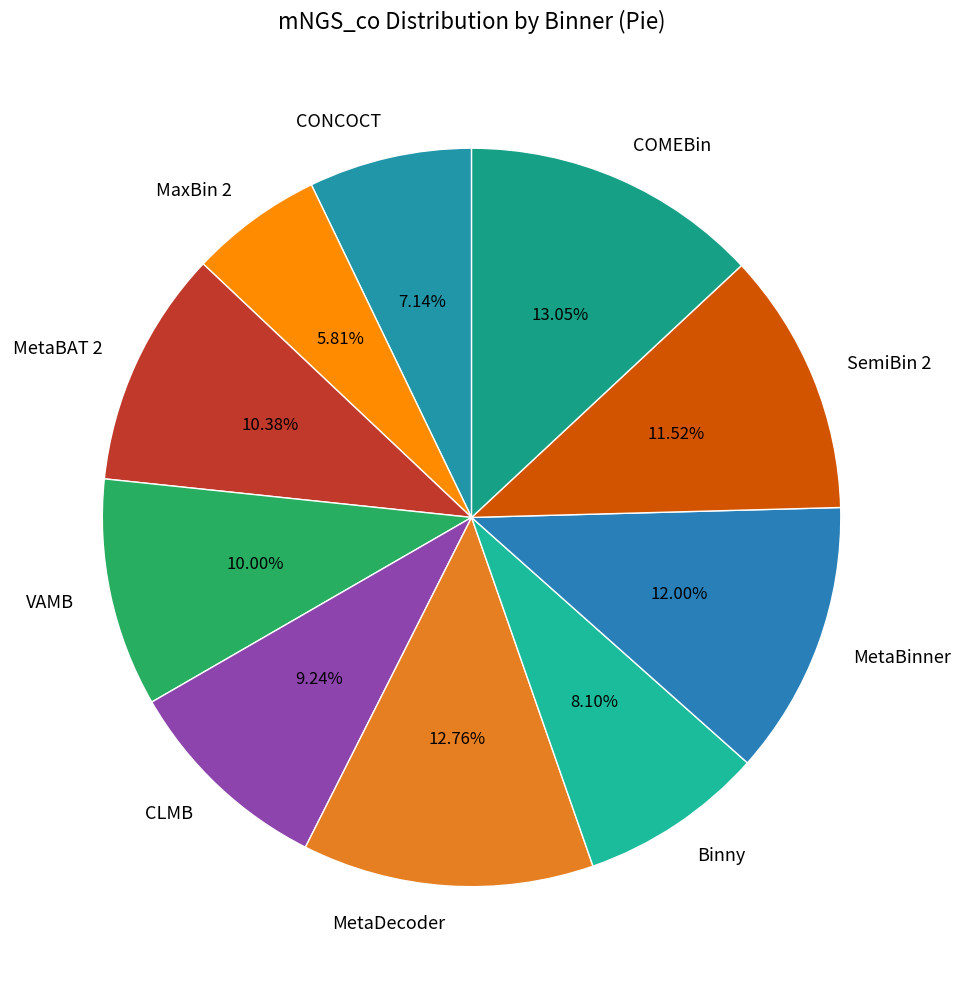

To the nearest percent, what portion does MetaBAT 2 represent?

10%